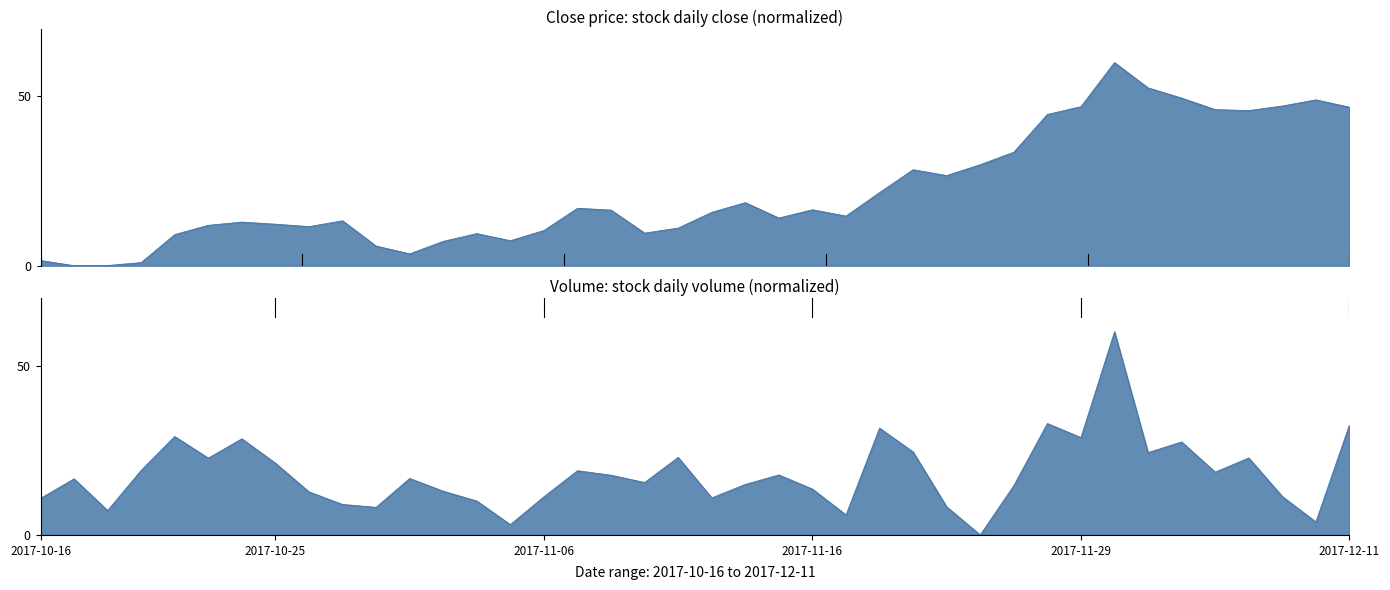

List the labels in order of Volume value, largest first.

32, 30, 39, 25, 2017-11-29, 31, 6, 34, 26, 33, 19, 36, 2017-12-11, 7, 2017-11-16, 16, 35, 22, 17, 11, 2017-10-25, 18, 21, 29, 23, 12, 8, 37, 15, 20, 2017-10-16, 13, 9, 27, 10, 2017-11-06, 24, 38, 14, 28